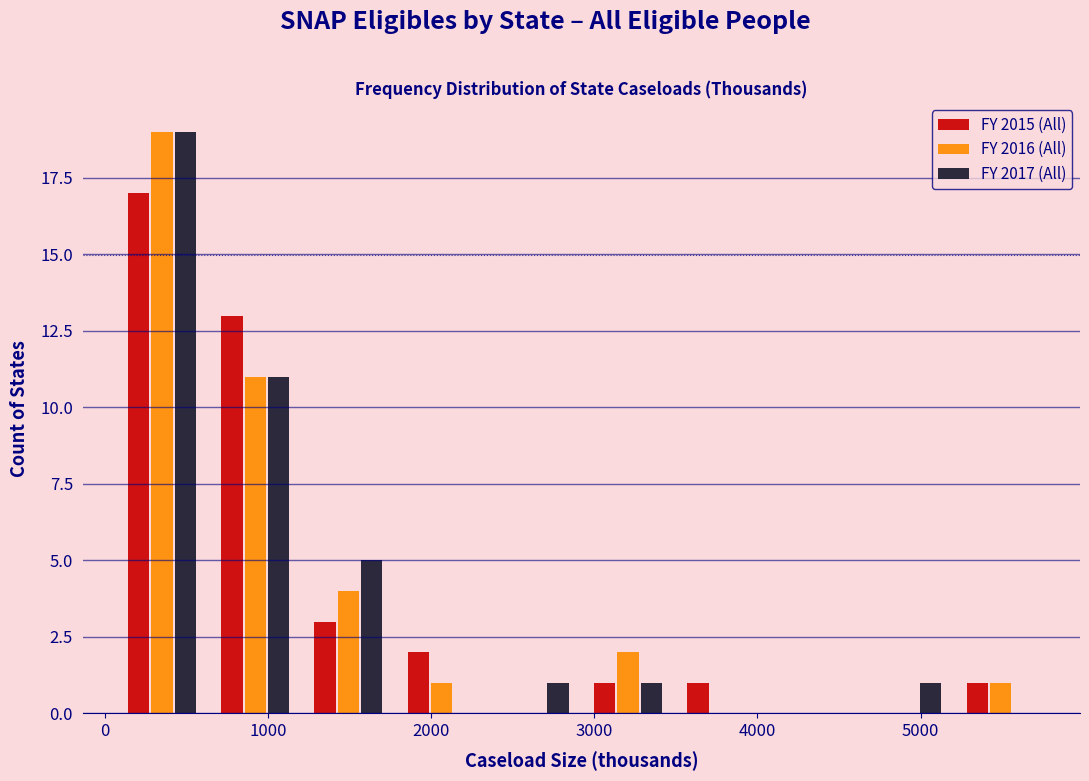

Reading left to right, list every range on the x-axis with the height of the bar of each series over it. Neither the bar edges nor the heights are printed on the chart, so give them approximately, as read against the axes.

100 to 600: FY 2015 (All)=17	FY 2016 (All)=19	FY 2017 (All)=19
600 to 1200: FY 2015 (All)=13	FY 2016 (All)=11	FY 2017 (All)=11
1200 to 1800: FY 2015 (All)=3	FY 2016 (All)=4	FY 2017 (All)=5
1800 to 2400: FY 2015 (All)=2	FY 2016 (All)=1	FY 2017 (All)=0
2400 to 2900: FY 2015 (All)=0	FY 2016 (All)=0	FY 2017 (All)=1
2900 to 3500: FY 2015 (All)=1	FY 2016 (All)=2	FY 2017 (All)=1
3500 to 4100: FY 2015 (All)=1	FY 2016 (All)=0	FY 2017 (All)=0
4100 to 4600: FY 2015 (All)=0	FY 2016 (All)=0	FY 2017 (All)=0
4600 to 5200: FY 2015 (All)=0	FY 2016 (All)=0	FY 2017 (All)=1
5200 to 5800: FY 2015 (All)=1	FY 2016 (All)=1	FY 2017 (All)=0